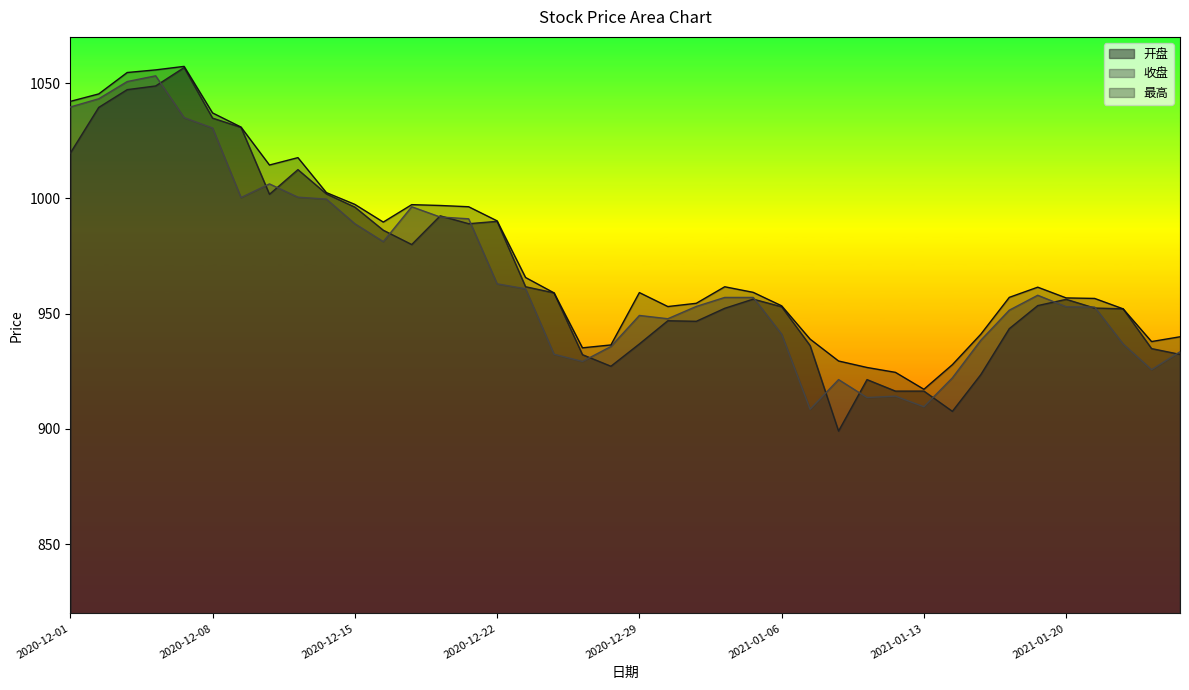

Does the chart have visible grid lines?

No